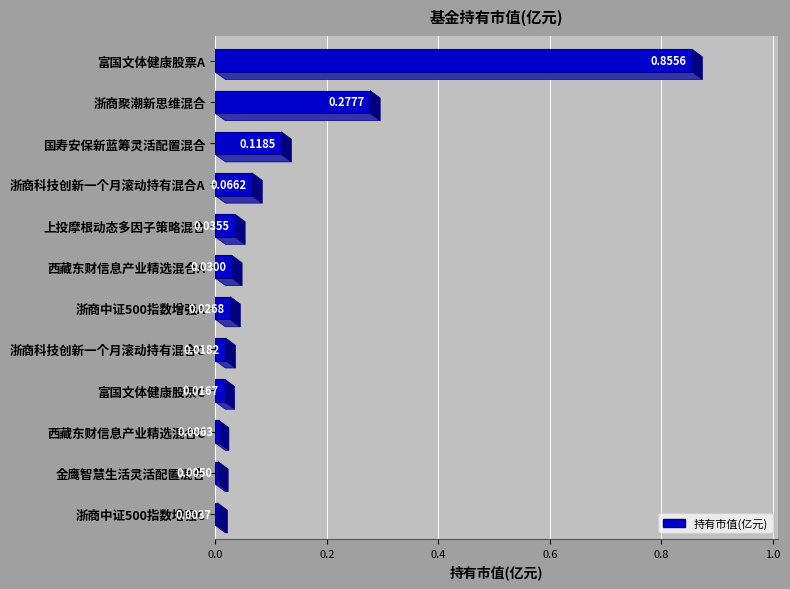

At which label is the value closest to 0?

浙商中证500指数增强C